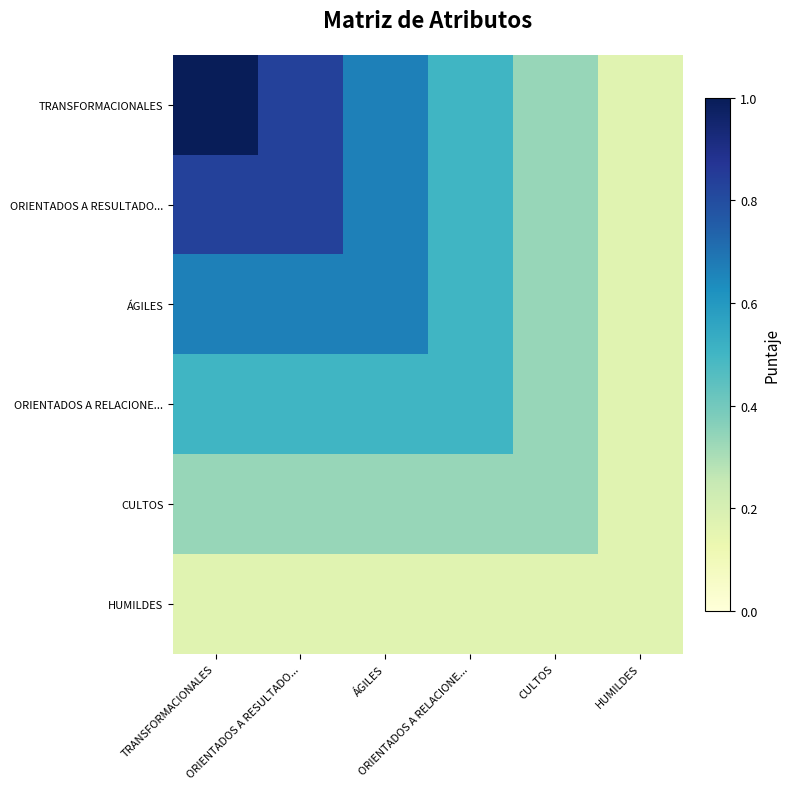

Rank the series by their maximum value, from lowest to highest.

HUMILDES, CULTOS, ORIENTADOS A RELACIONE..., ÁGILES, ORIENTADOS A RESULTADO..., TRANSFORMACIONALES